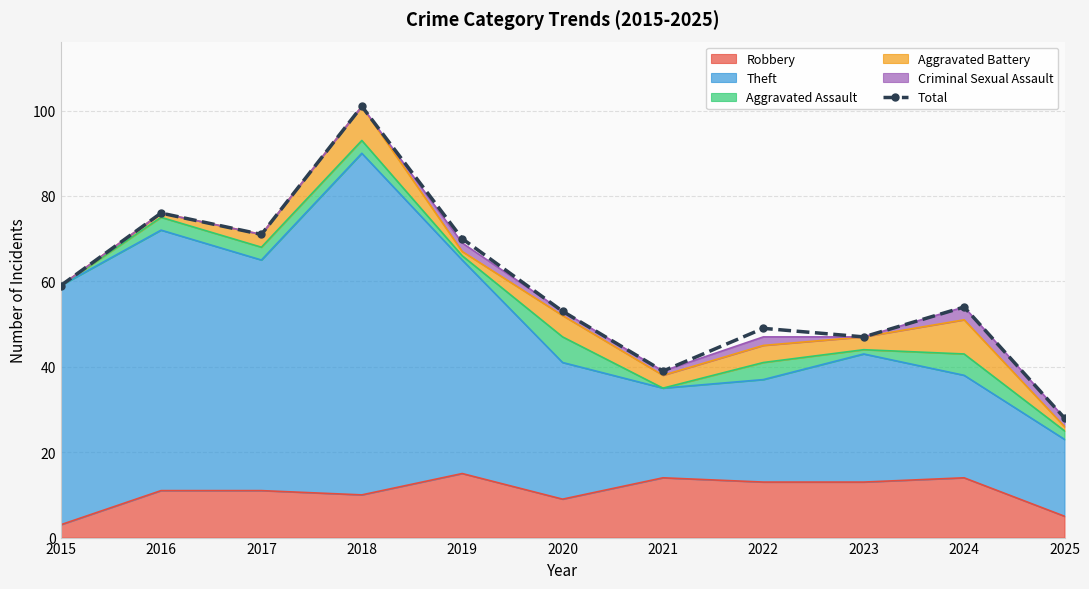

Is it true that the value at 2016 is 17?

False